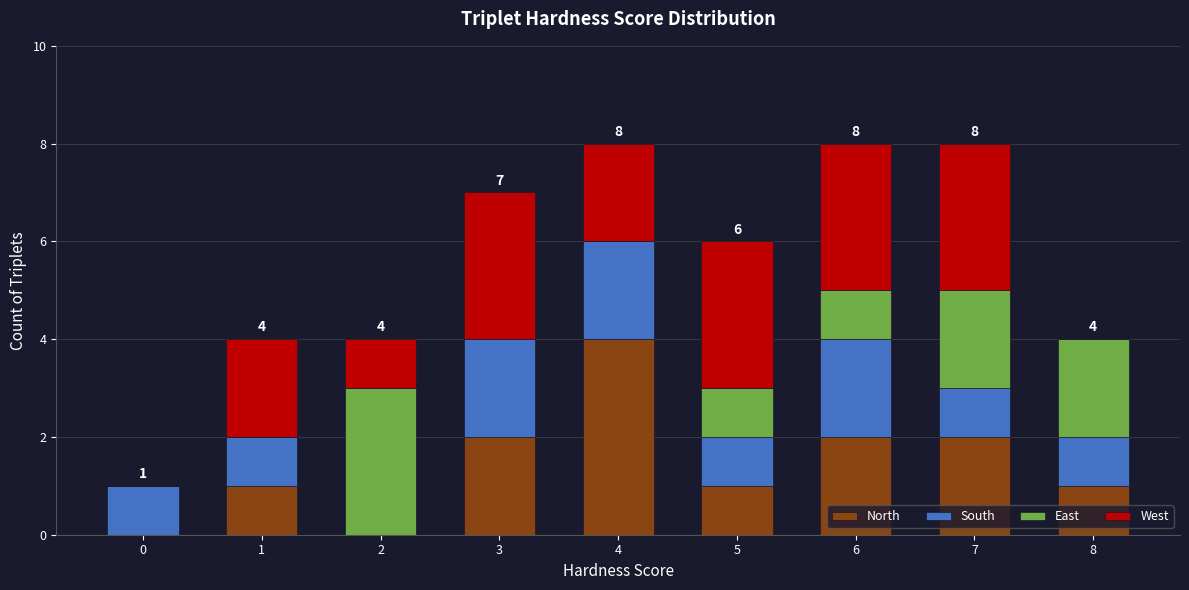

What is the total value across all series at 8?

4